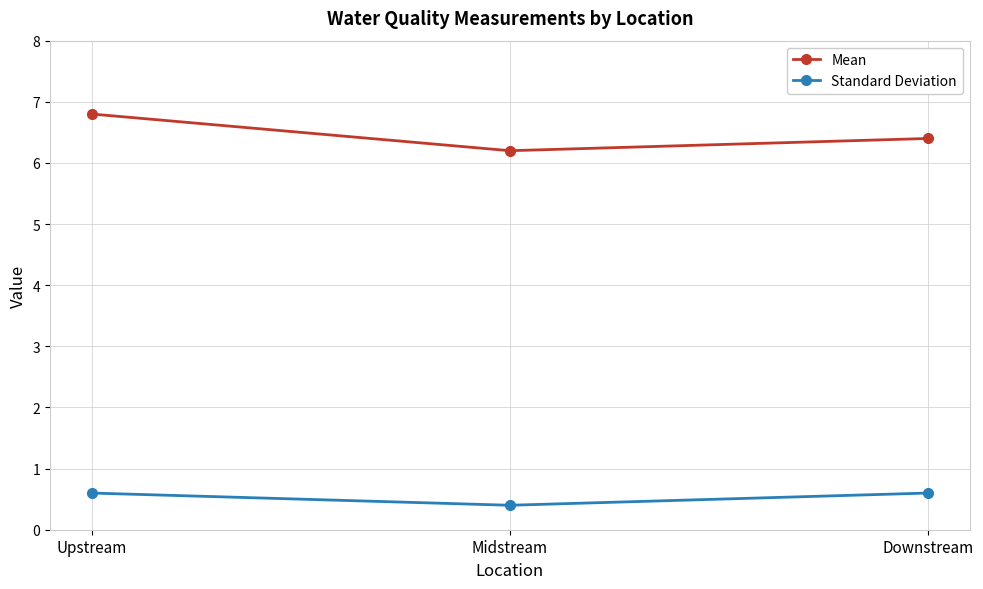

What is the smallest value displayed?

0.4